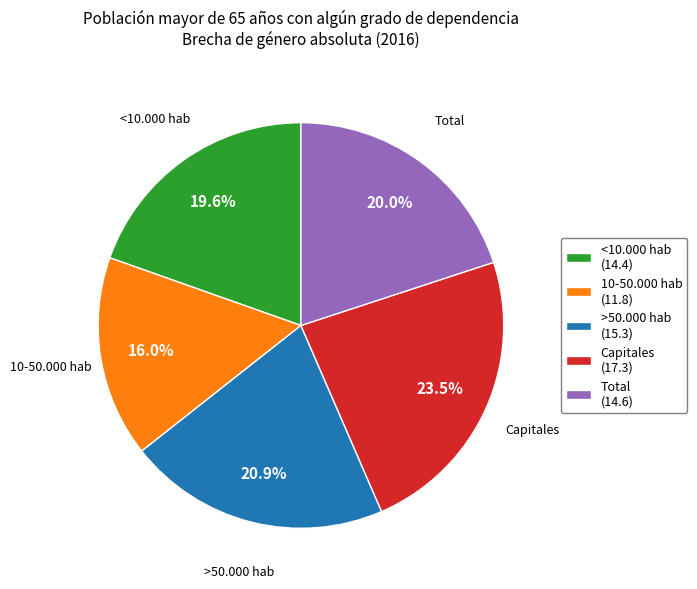

Count the number of slices in the pie.

5